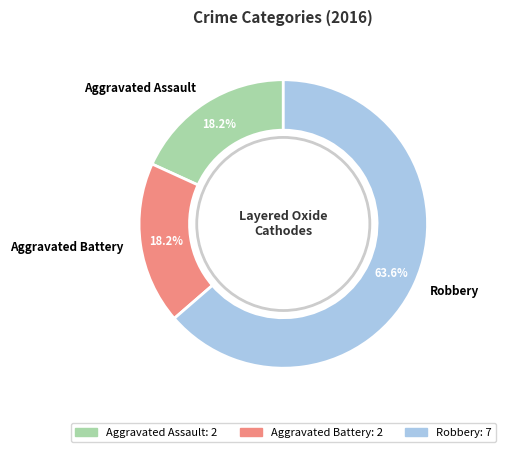

Which slice is the largest?

Robbery